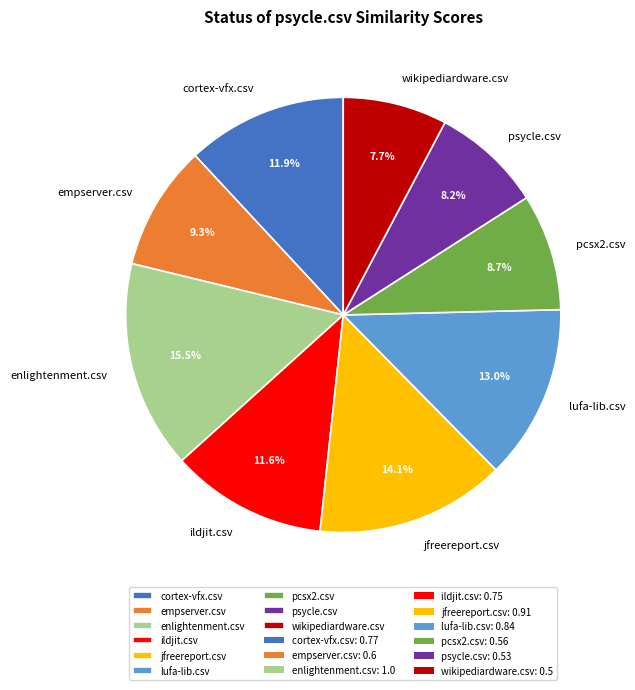

True or false: enlightenment.csv accounts for 3% of the total.

False